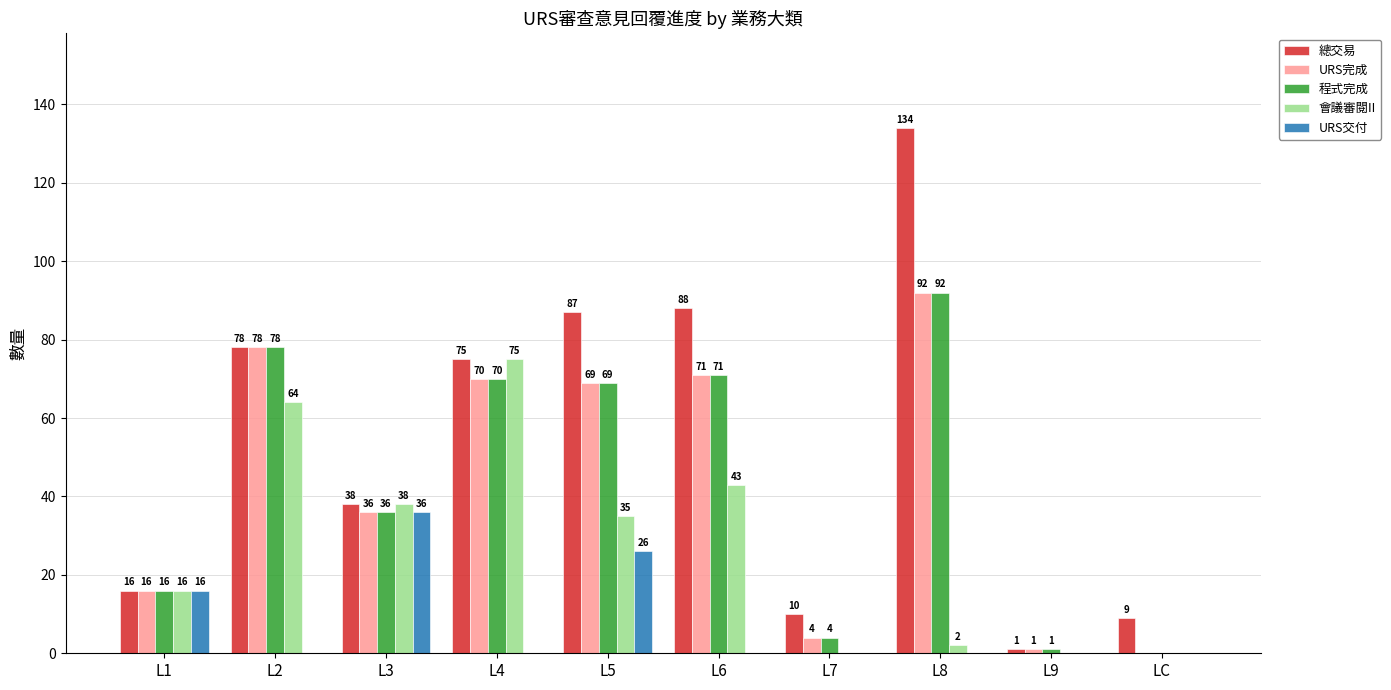

What is the sum of the 總交易 values at LC and L8?

143